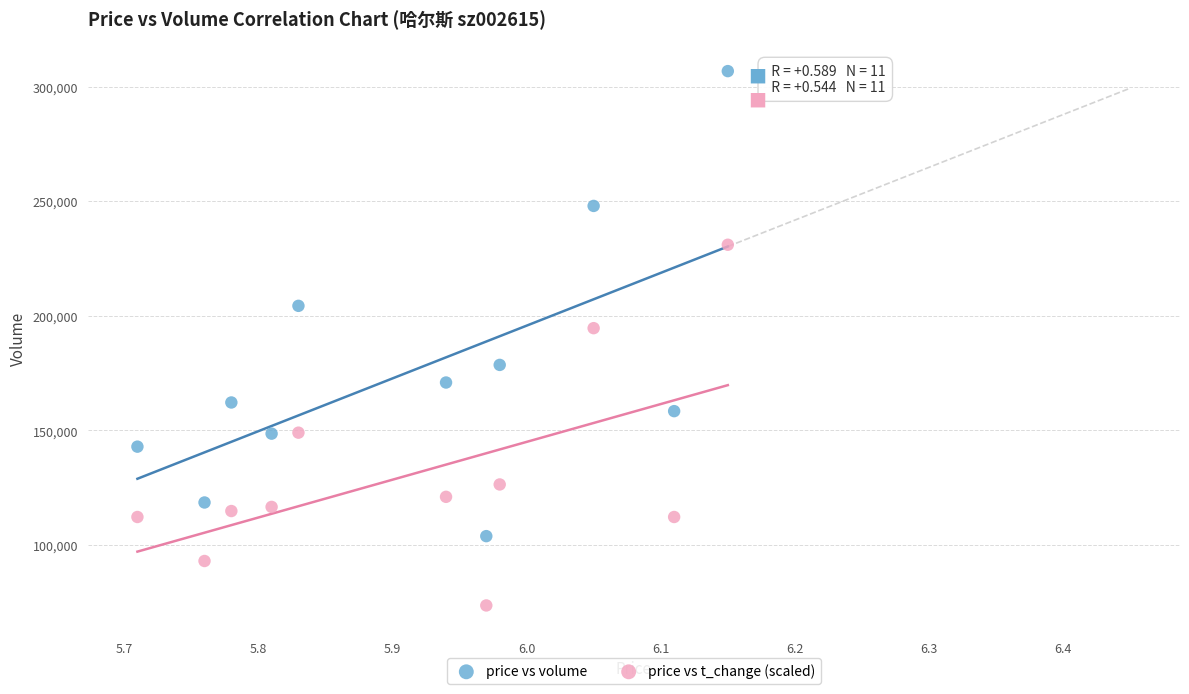

Across all data points, what is the range of Y values (max minus min)?

233168